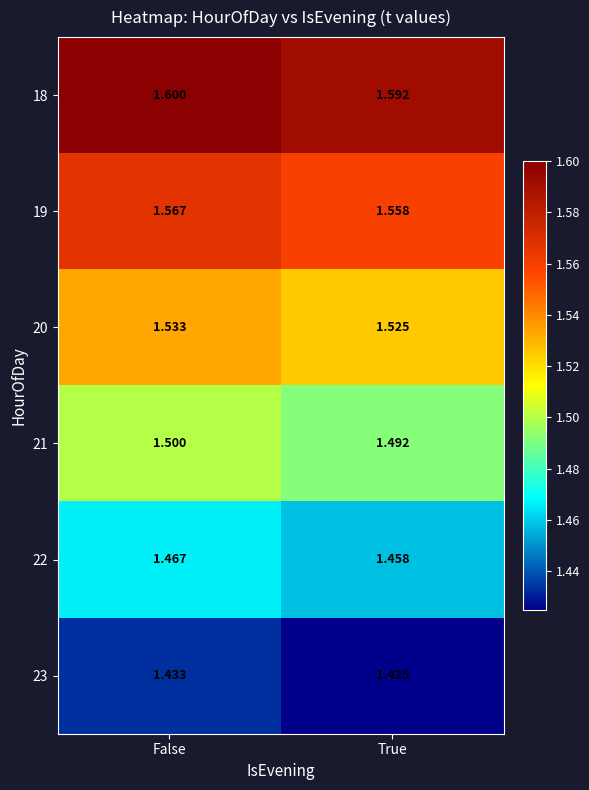

Rank the categories by 19 value from lowest to highest.

True, False